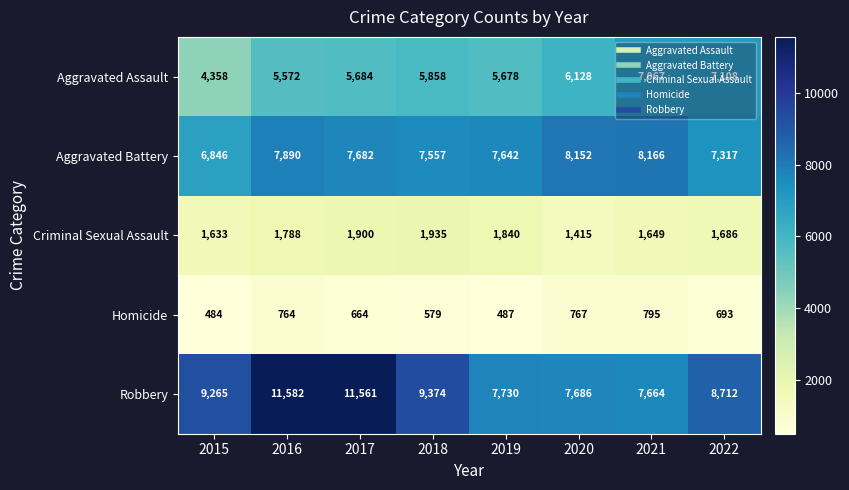

Where does the Aggravated Battery series first go above 7682?

2016